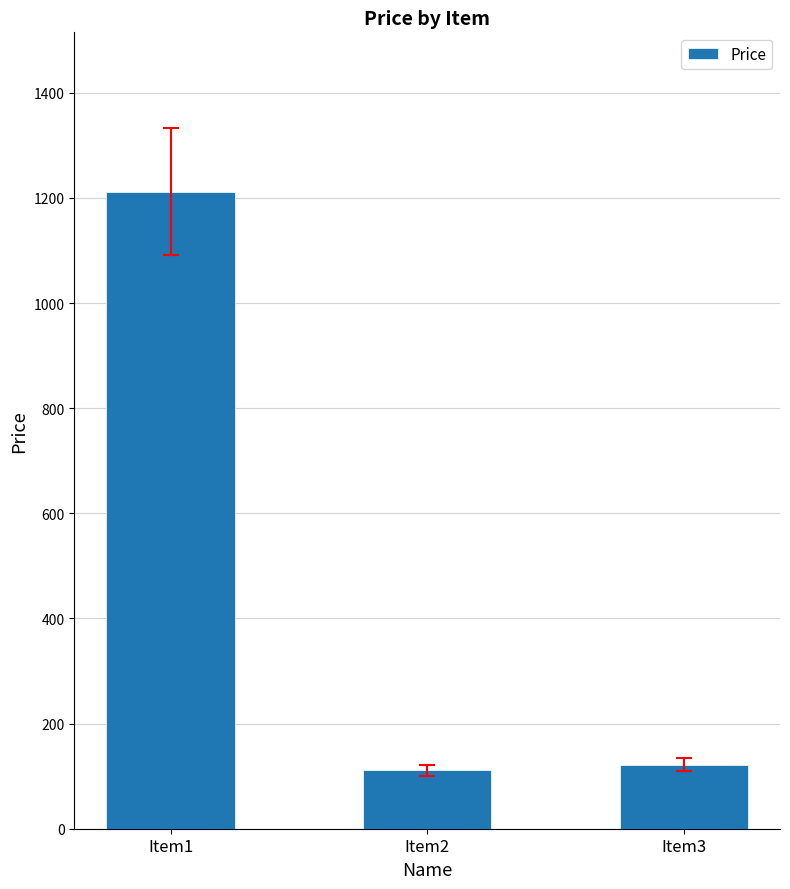

What is the change in value from Item2 to Item3?

+11